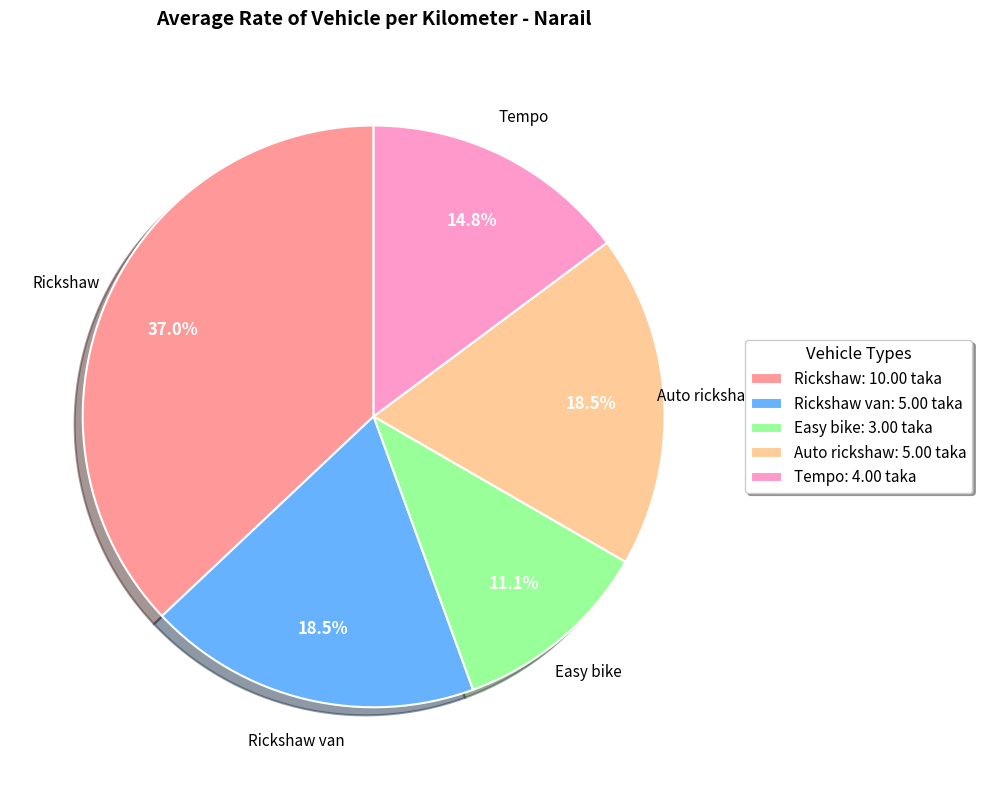

How much of the chart is everything except Auto rickshaw: 5.00 taka?

81.5%